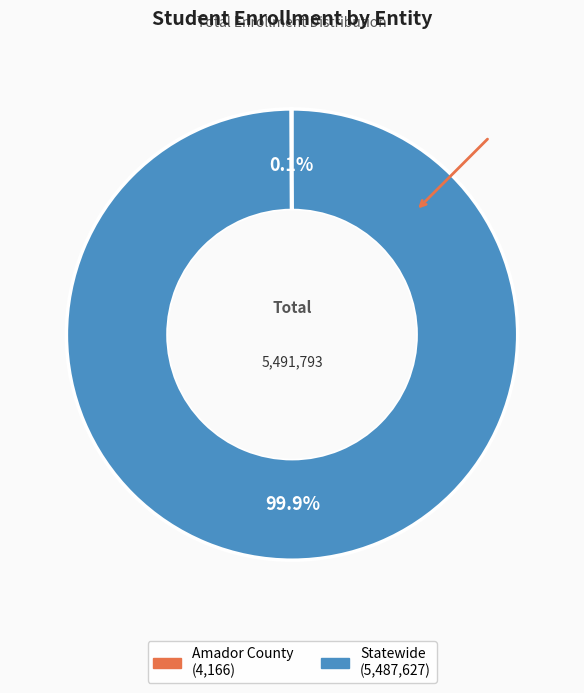

Which category has the biggest portion of the pie?

Statewide